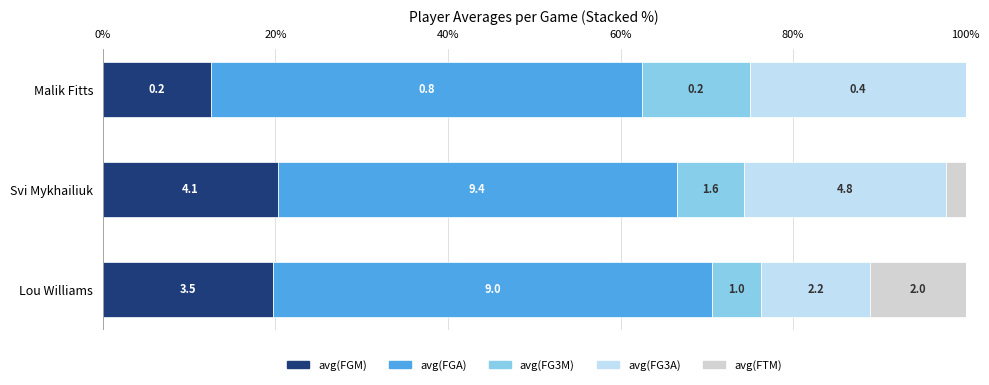

What are all the series names shown in the legend?

avg(FGM), avg(FGA), avg(FG3M), avg(FG3A), avg(FTM)